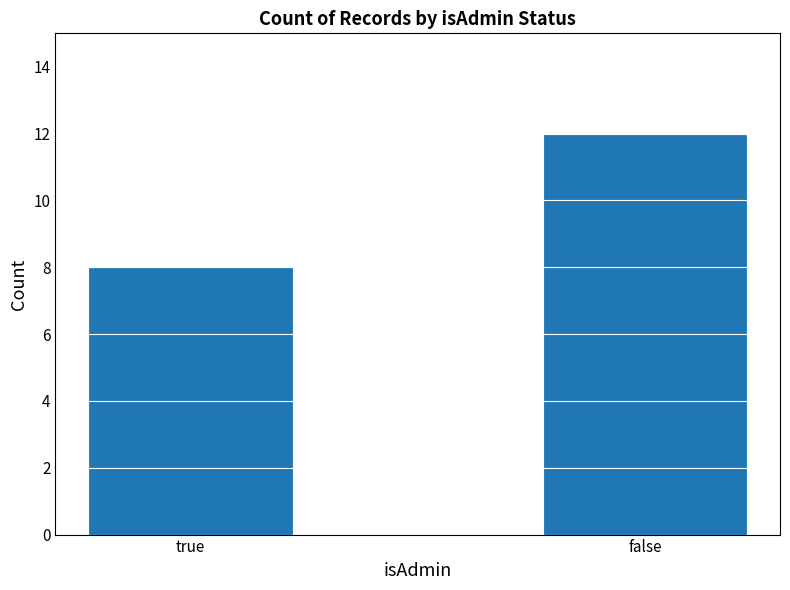

What is the difference between the values at false and true?

4